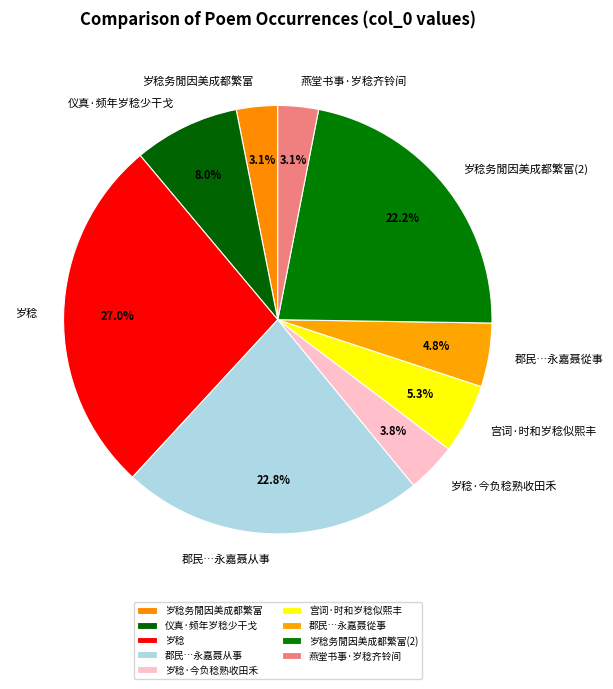

To the nearest percent, what is the difference between the 岁稔 and 岁稔务閒因美成都繁富 slice percentages?

24%